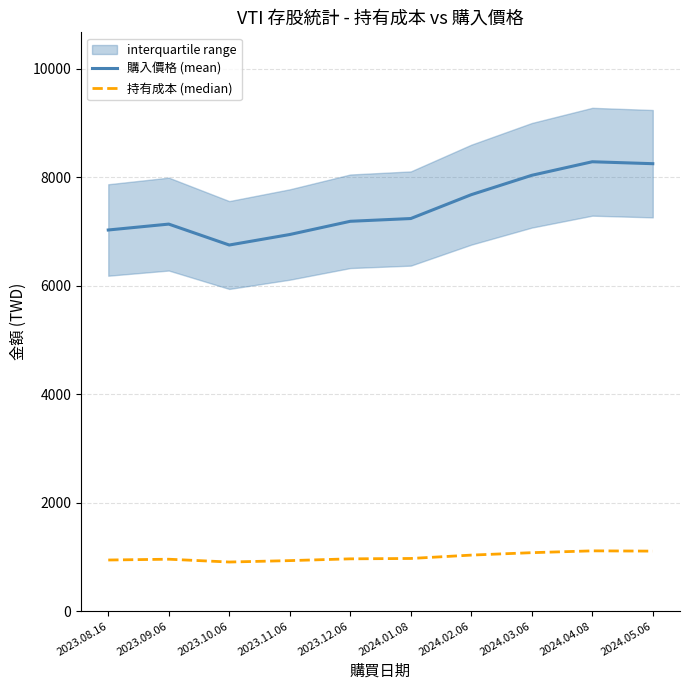

Reading left to right, list all the values displayed in this chart.

購入價格 (mean): 2023.08.16=7029.9	2023.09.06=7138.6	2023.10.06=6752.6	2023.11.06=6946.5	2023.12.06=7190.4	2024.01.08=7241.2	2024.02.06=7681.3	2024.03.06=8038.5	2024.04.08=8288.5	2024.05.06=8252.7
持有成本 (median): 2023.08.16=942.8	2023.09.06=957.4	2023.10.06=905.7	2023.11.06=931.7	2023.12.06=964.4	2024.01.08=971.2	2024.02.06=1033.3	2024.03.06=1078.1	2024.04.08=1111.7	2024.05.06=1106.9